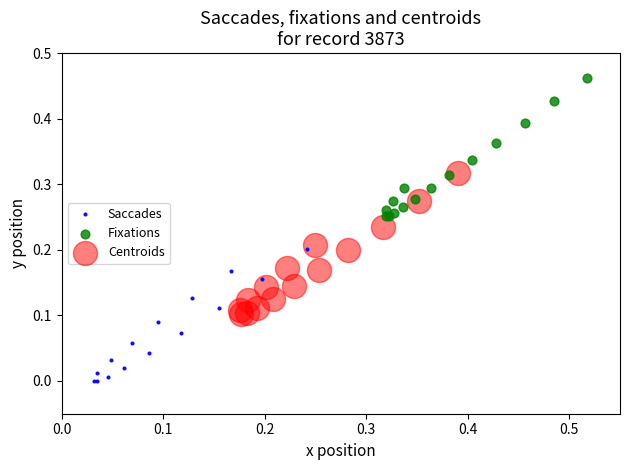

Which series contains the highest Y value?

Fixations